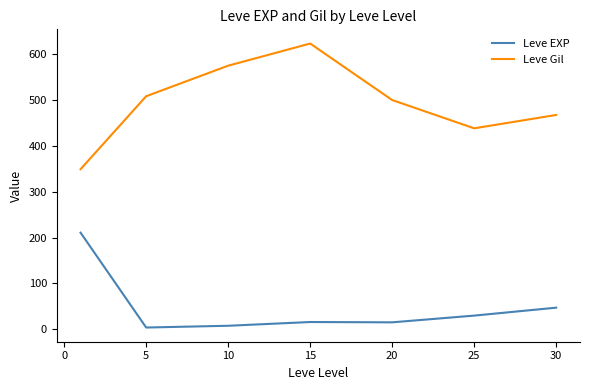

What is the maximum value for Leve EXP?

210.7